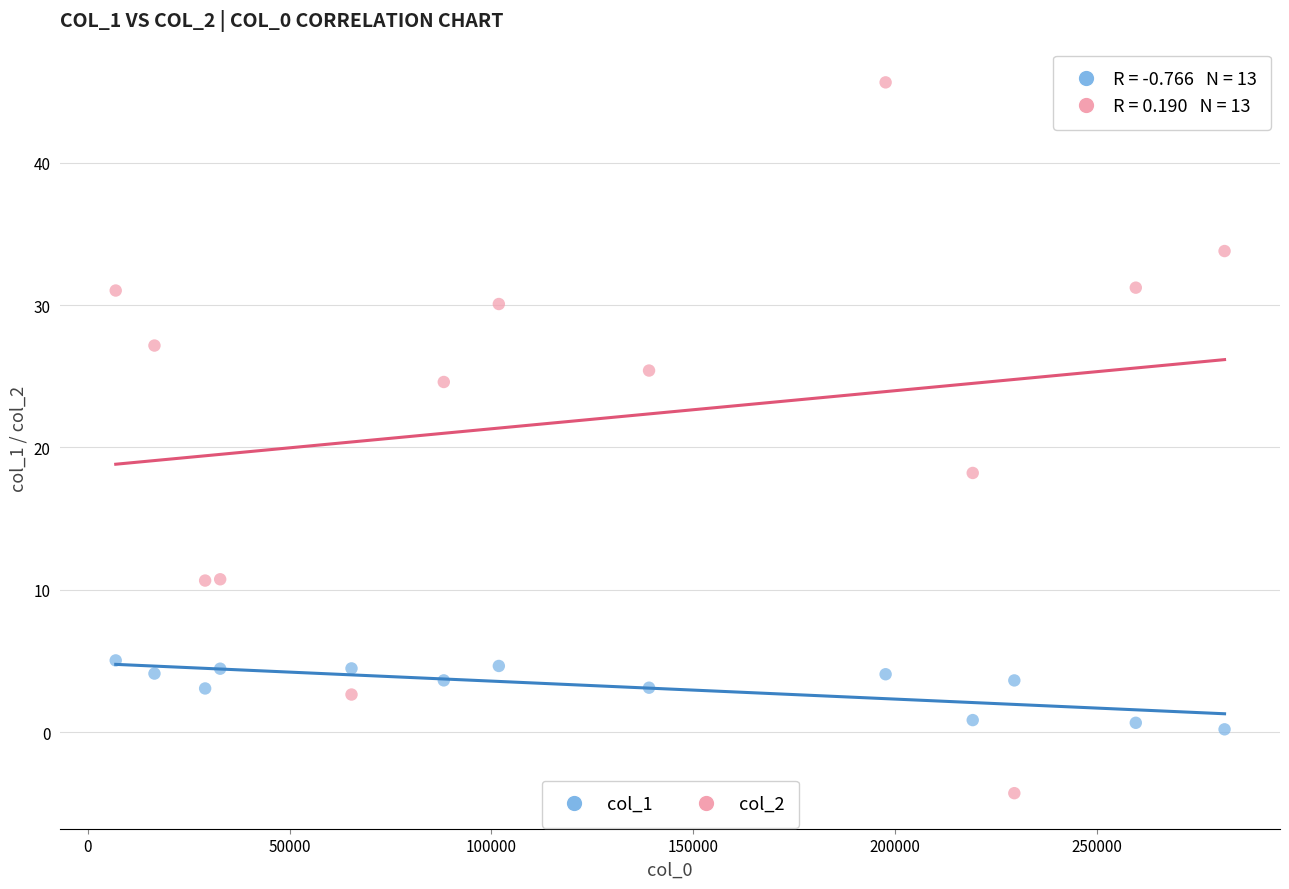

What is the X range (max minus min) for the scatter plot?

274841.0